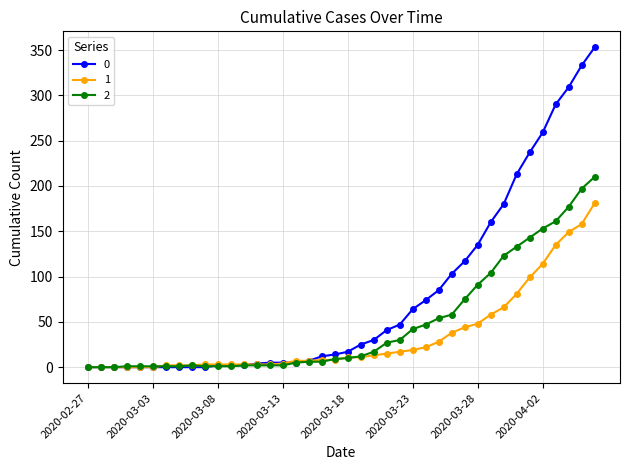

What is the maximum value shown in the chart?

353